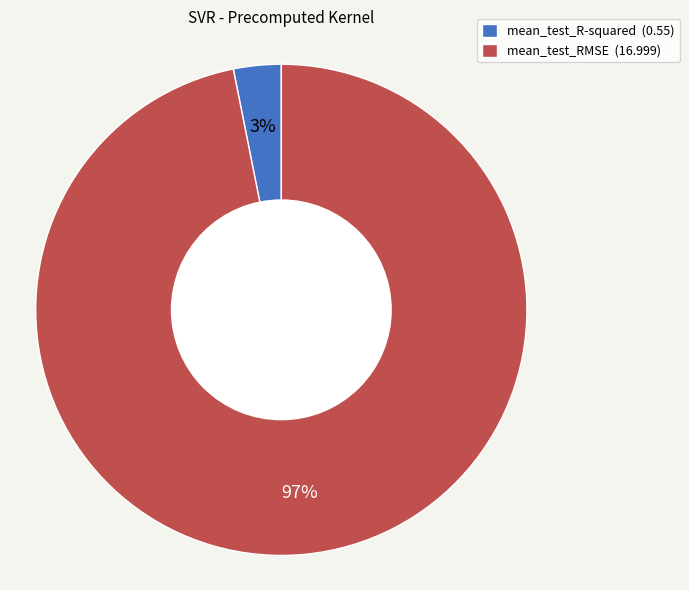

Which category has the biggest portion of the pie?

mean_test_RMSE